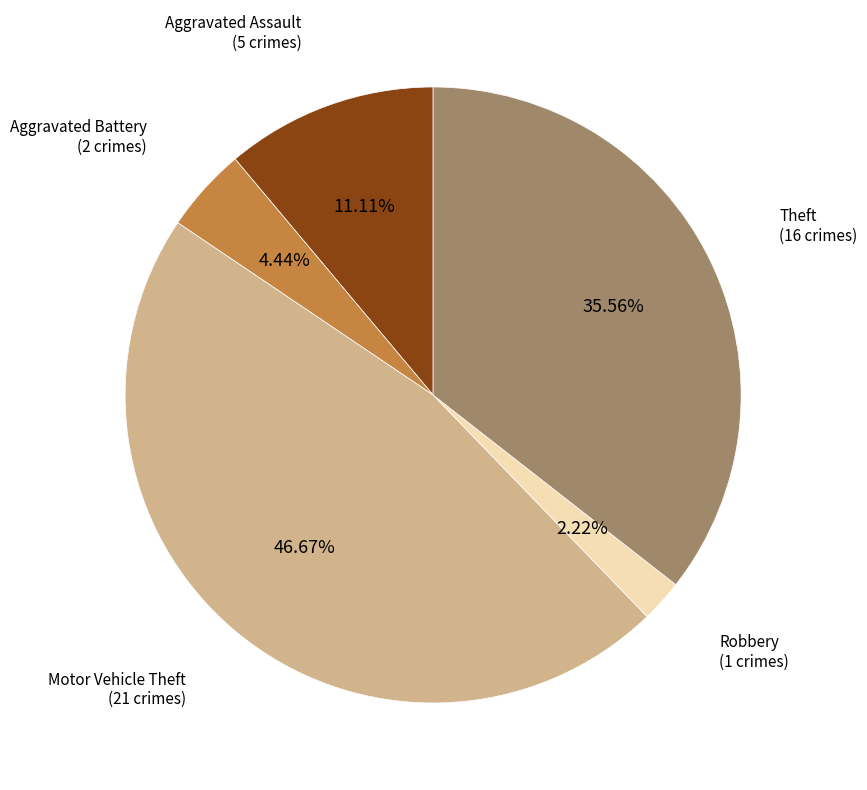

Is there a majority slice in this chart?

No